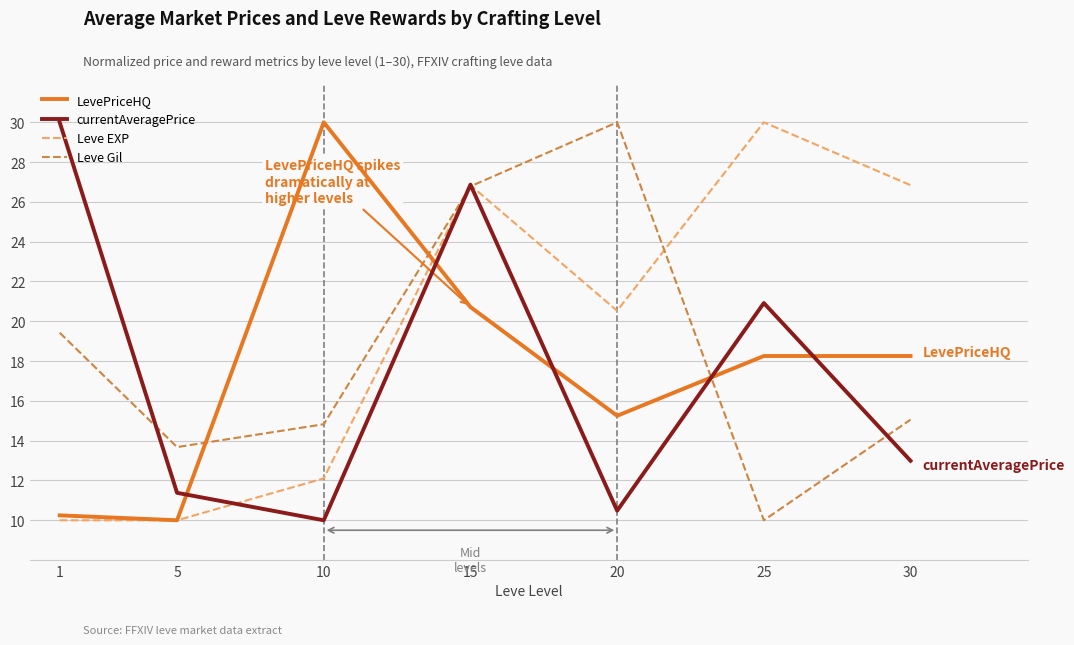

True or false: Leve Gil and currentAveragePrice cross at least once.

True